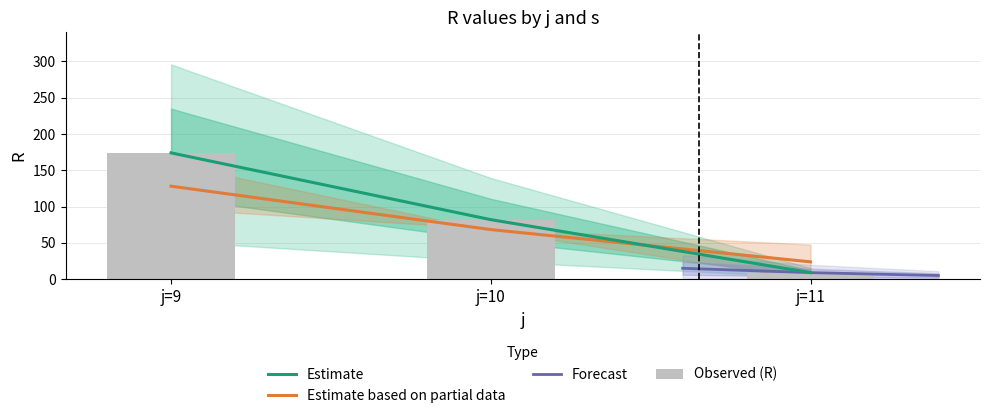

The value of Observed (R) at j=10 is 33.6. True or false?

False